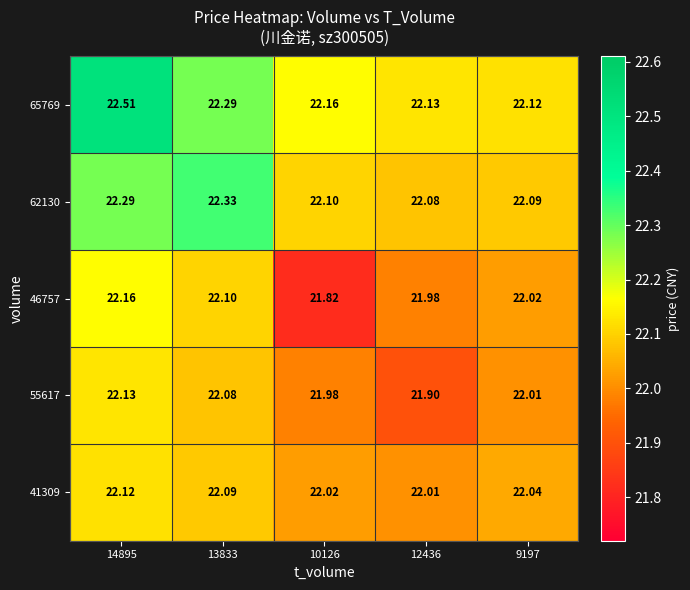

Is the value of 65769 at 9197 greater than the value of 55617 at 12436?

Yes